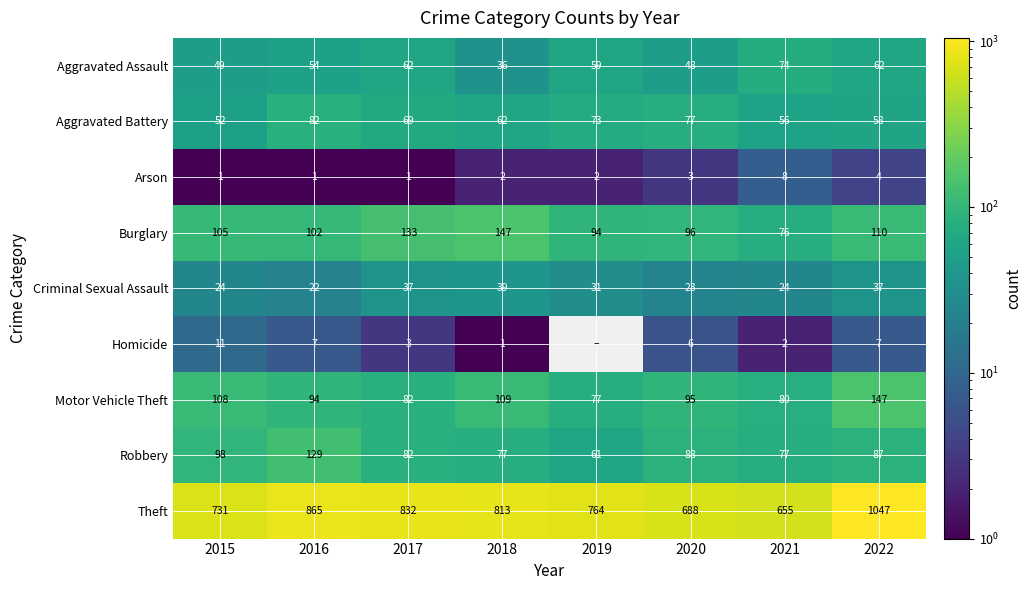

What is the sum of the Theft values at 2016 and 2018?

1678